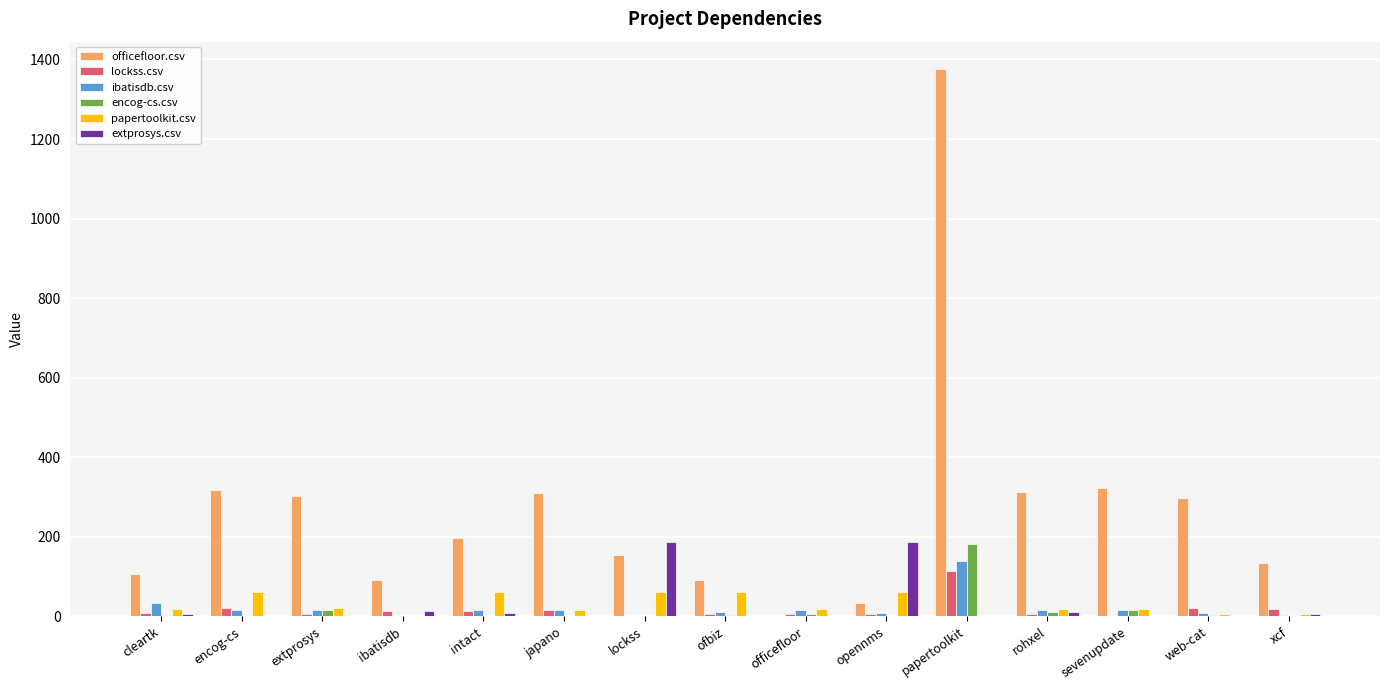

Which category has the highest value across all series?

papertoolkit